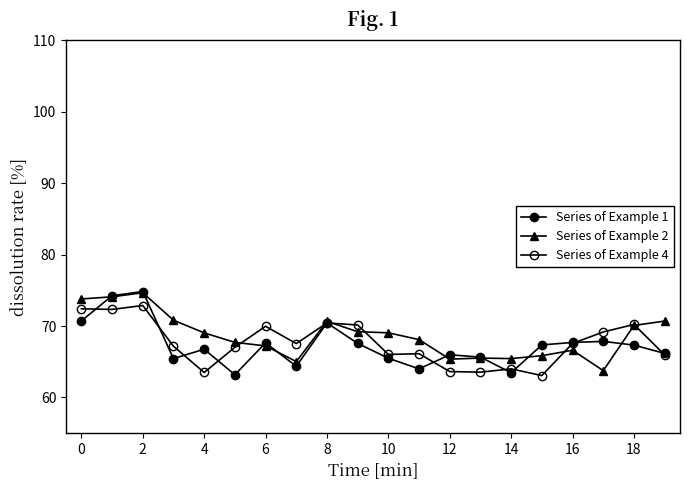

How many lines are shown in the chart?

3